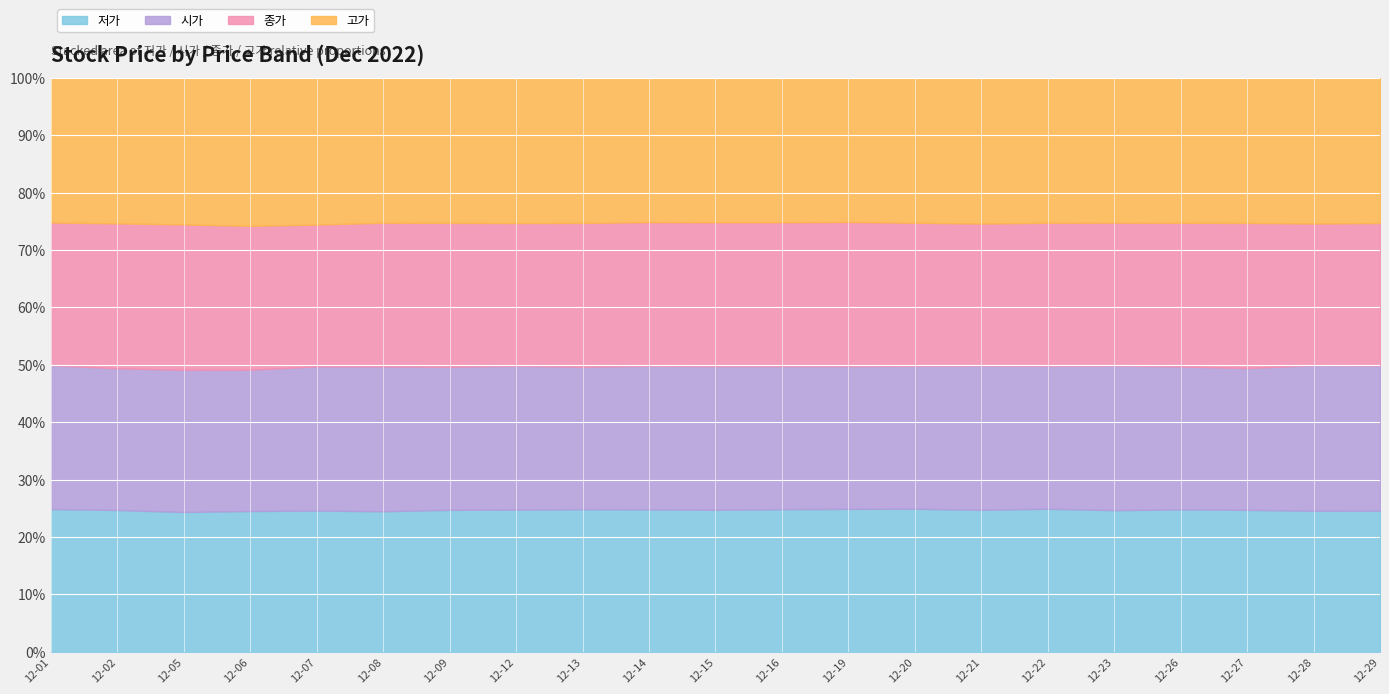

How many data points does each series have?

21